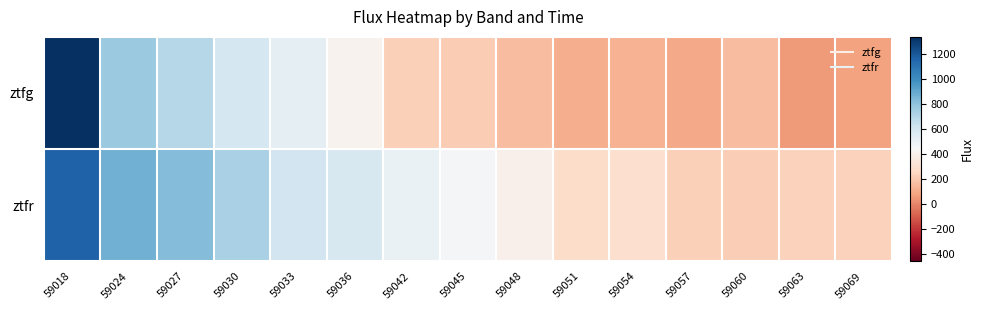

What is the spread (max minus min) of values at 59063?

178.4